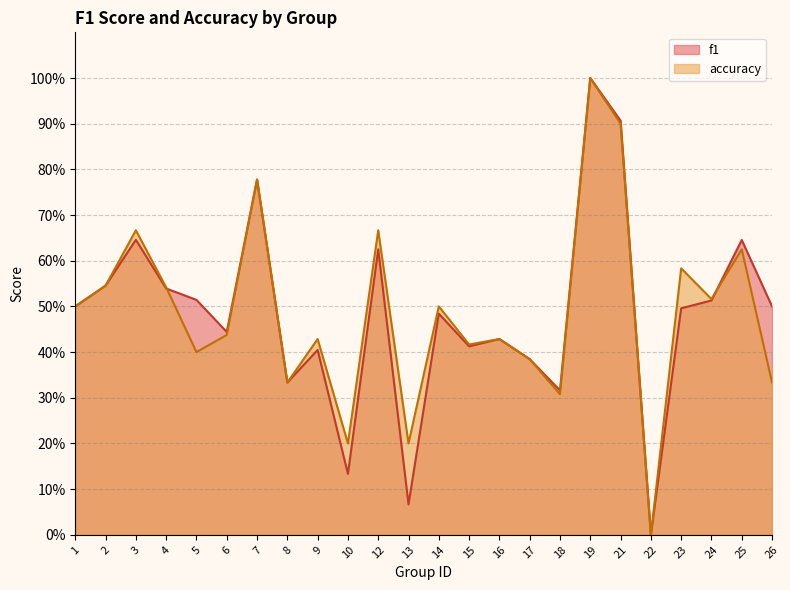

What is the value of the f1 point at the 12th from the left?

0.1